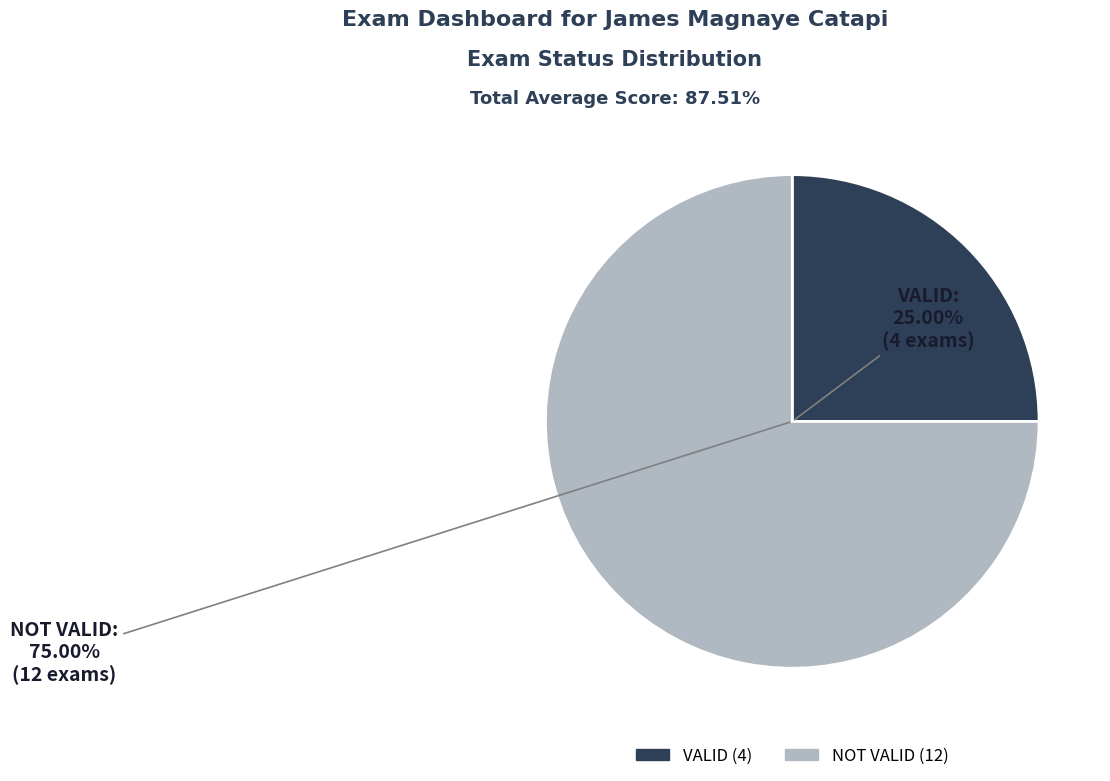

What is the smallest slice in the pie chart?

VALID